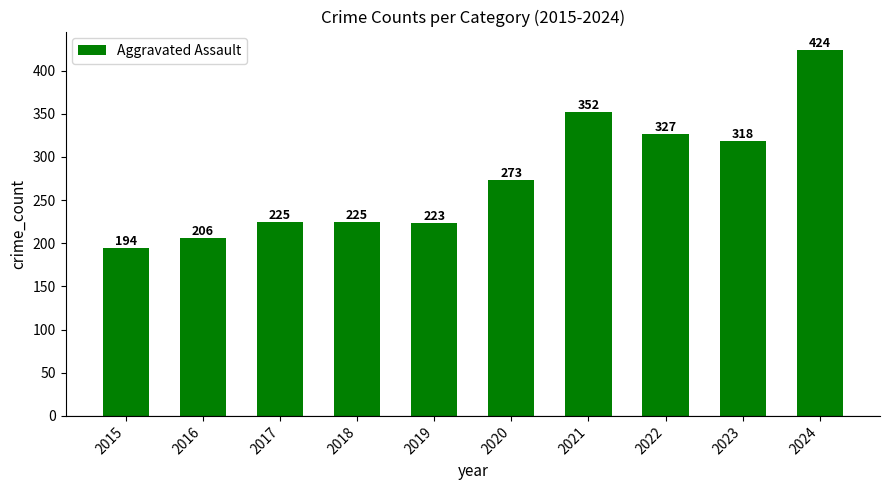

Which has a higher value, 2024 or 2022?

2024